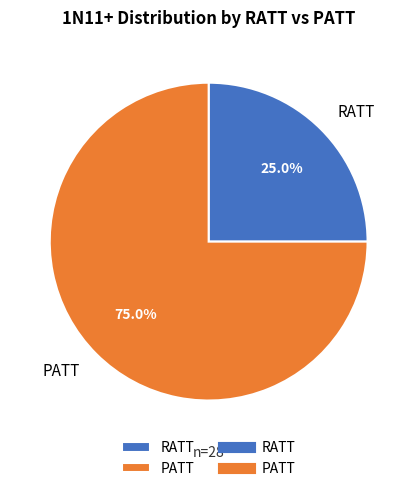

Which slice is the largest?

PATT